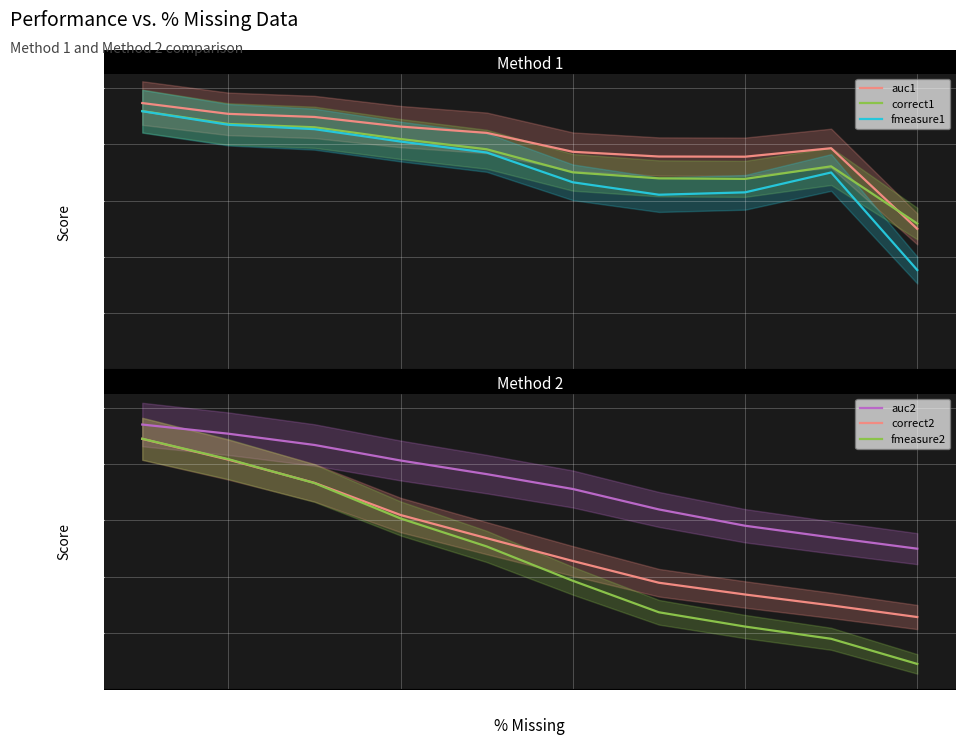

What is the minimum value shown in the chart?

0.1